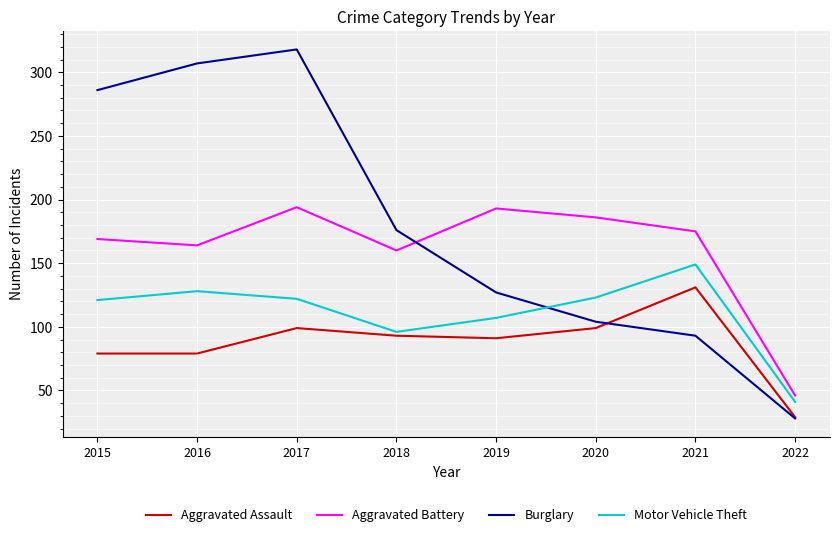

After their last crossing, which series has the higher values: Aggravated Battery or Burglary?

Aggravated Battery